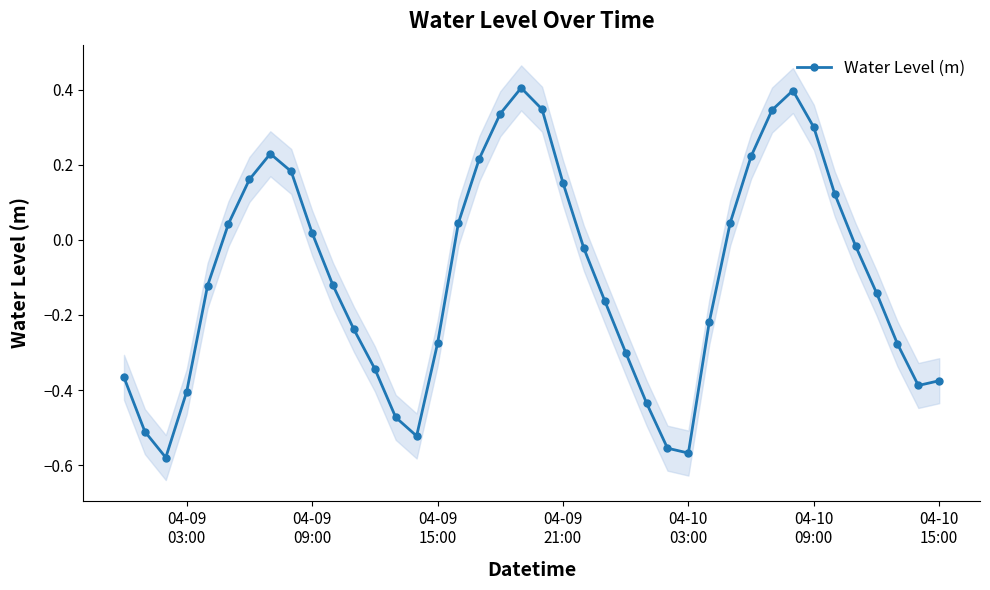

In Water Level (m), how many points are higher than both neighbors (excluding endpoints)?

3